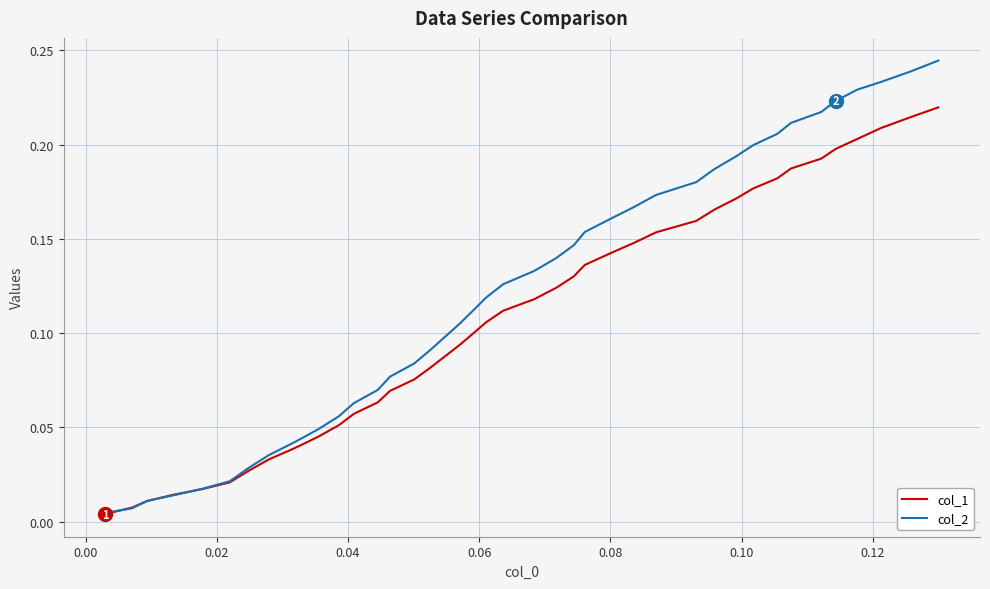

Is this an area chart (filled region under the line)?

No